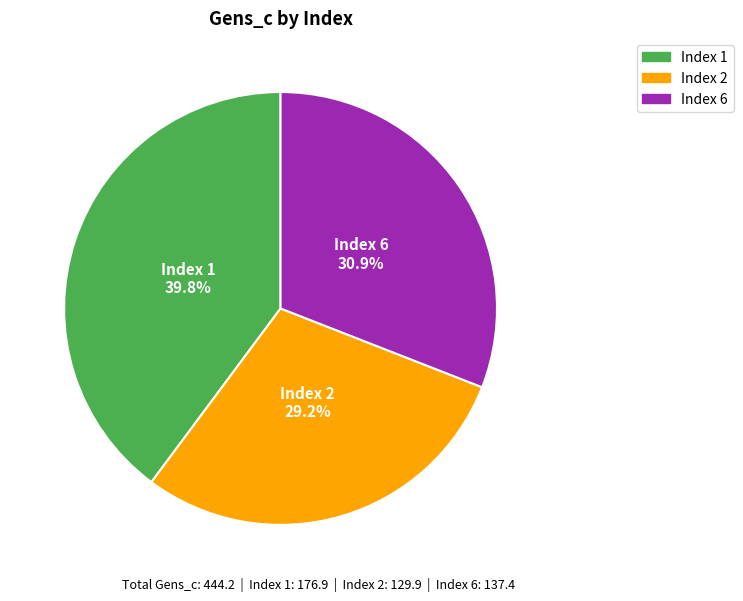

Is there a majority slice in this chart?

No